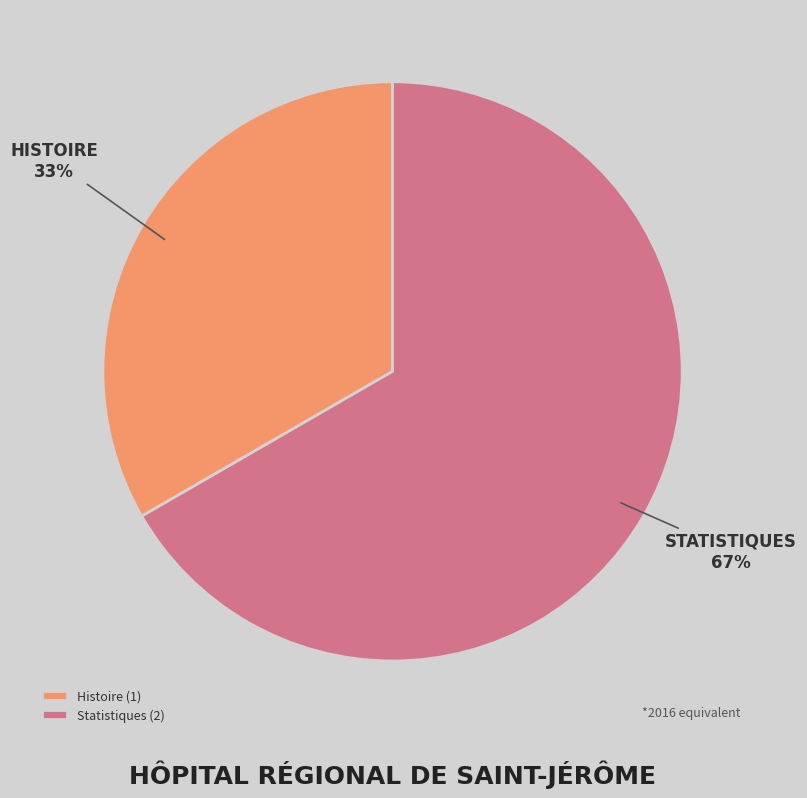

Count the number of slices in the pie.

2